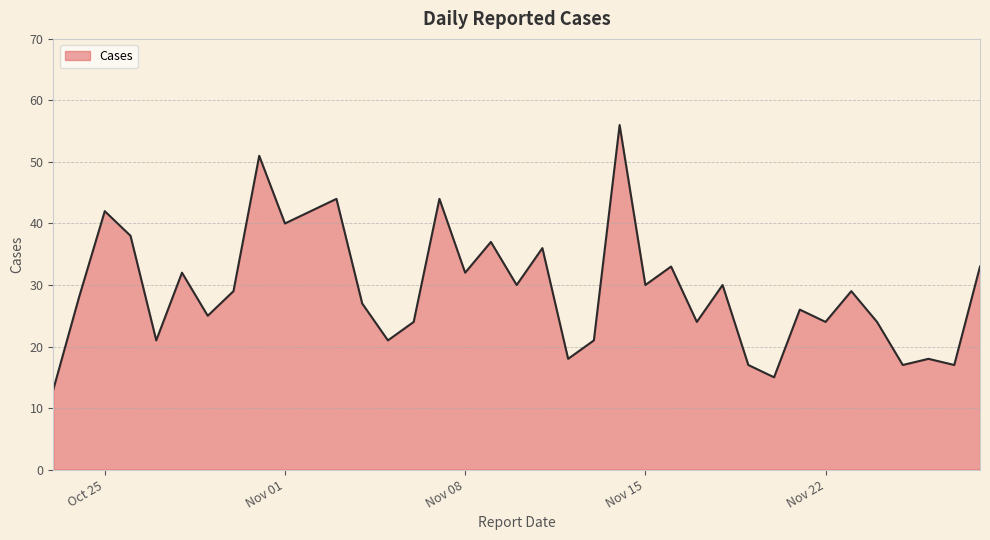

The chart shows a value of 14 at Oct 25. True or false?

False